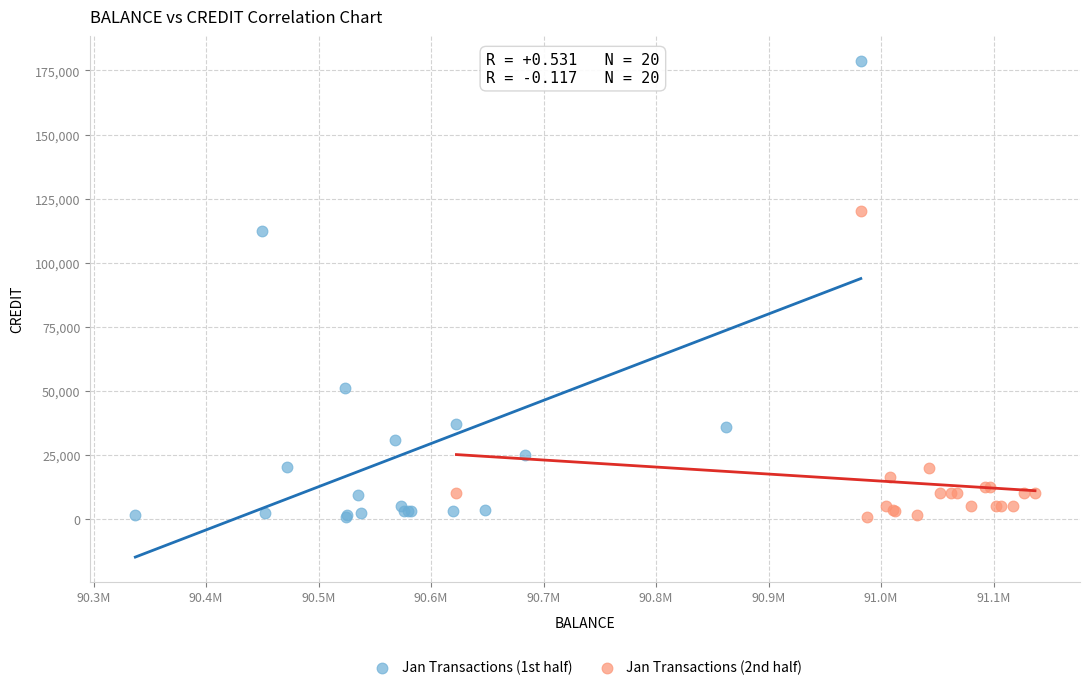

Which series has the largest Y range (max minus min)?

Jan Transactions (1st half)